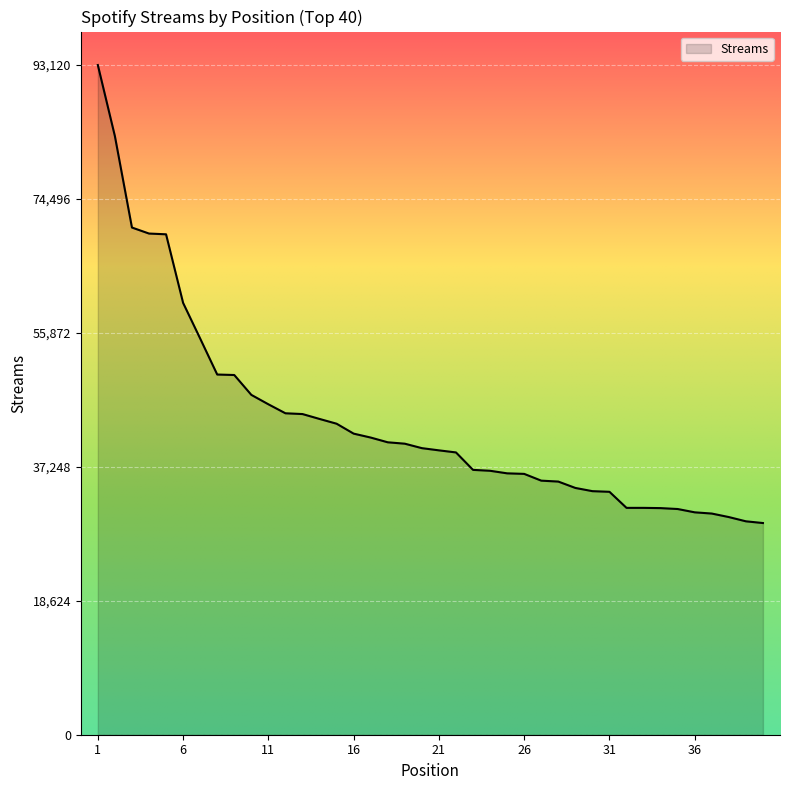

What is the maximum value shown in the chart?

93120